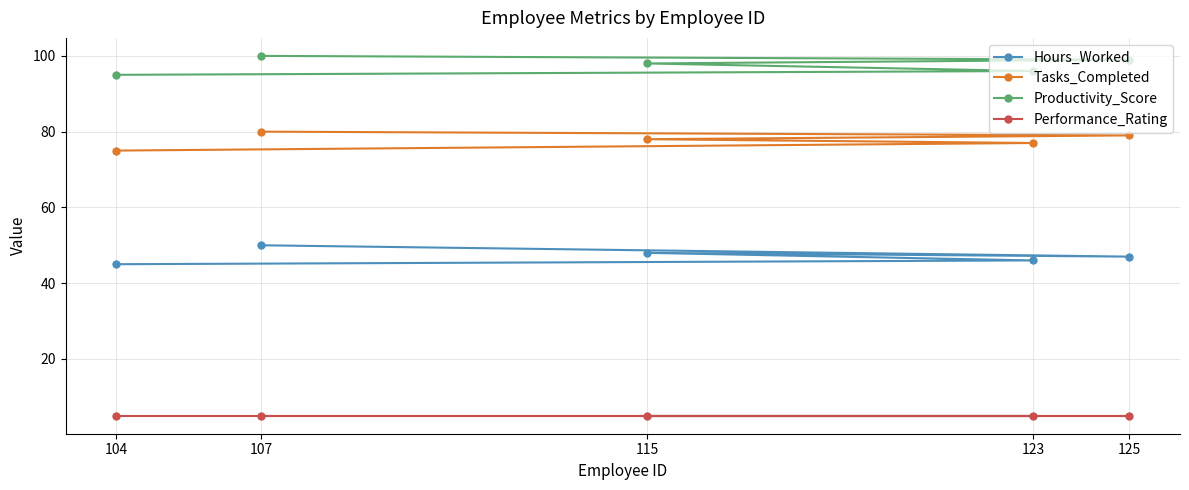

Reading left to right, transcribe all the data shown in this chart.

Hours_Worked: 104=45	107=50	115=48	123=46	125=47
Tasks_Completed: 104=75	107=80	115=78	123=77	125=79
Productivity_Score: 104=95	107=100	115=98	123=96	125=99
Performance_Rating: 104=5	107=5	115=5	123=5	125=5